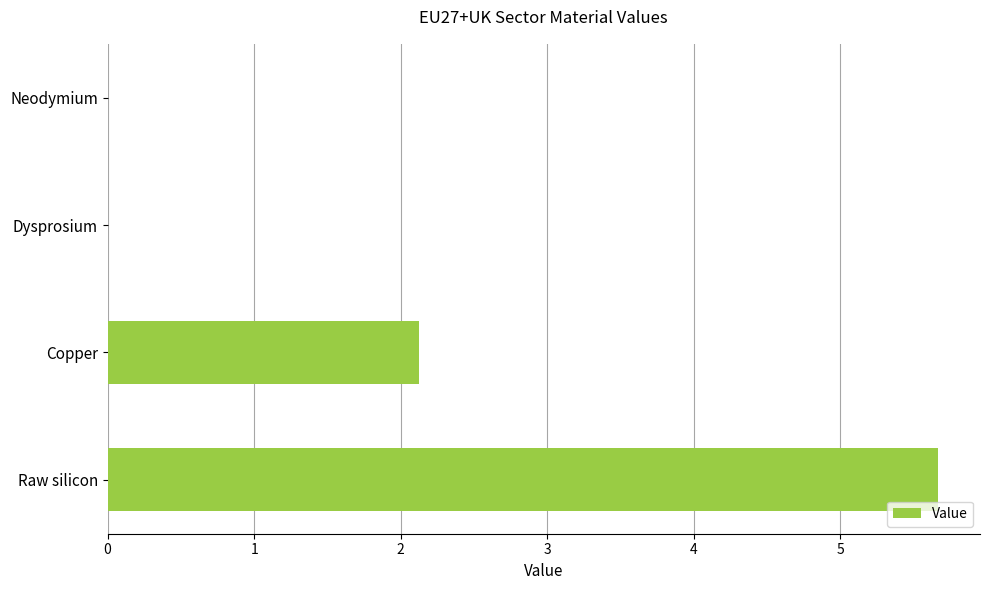

Is it true that the value at Raw silicon is 8.0?

False